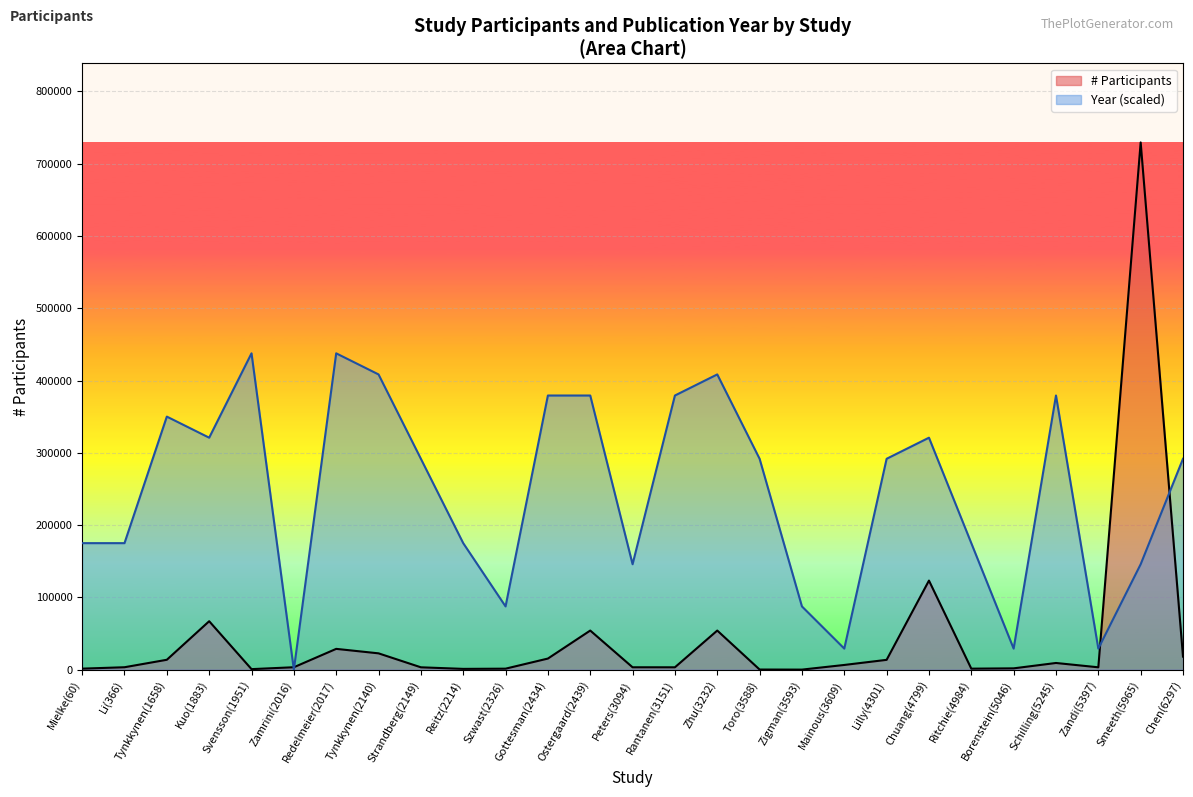

Is the value of Year at Tynkkynen(2140) greater than the value of # Participants at Kuo(1883)?

Yes